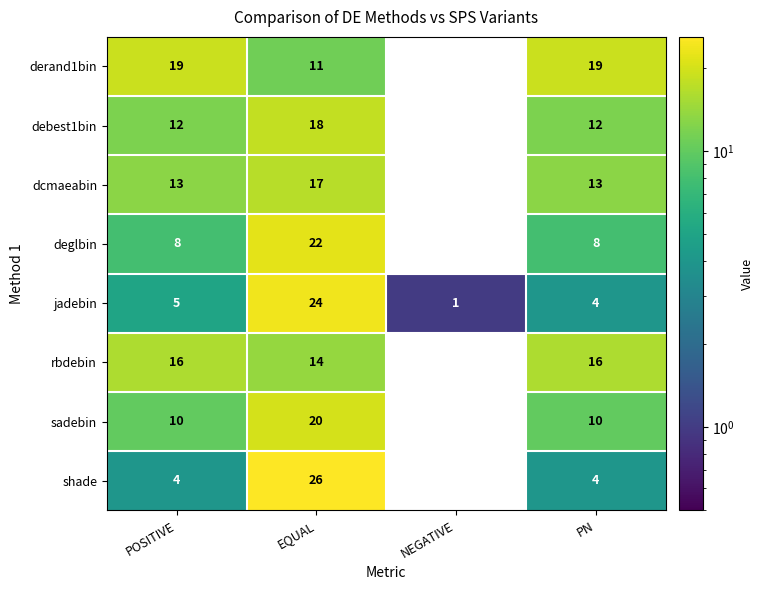

What is the difference between the derand1bin values at EQUAL and POSITIVE?

8